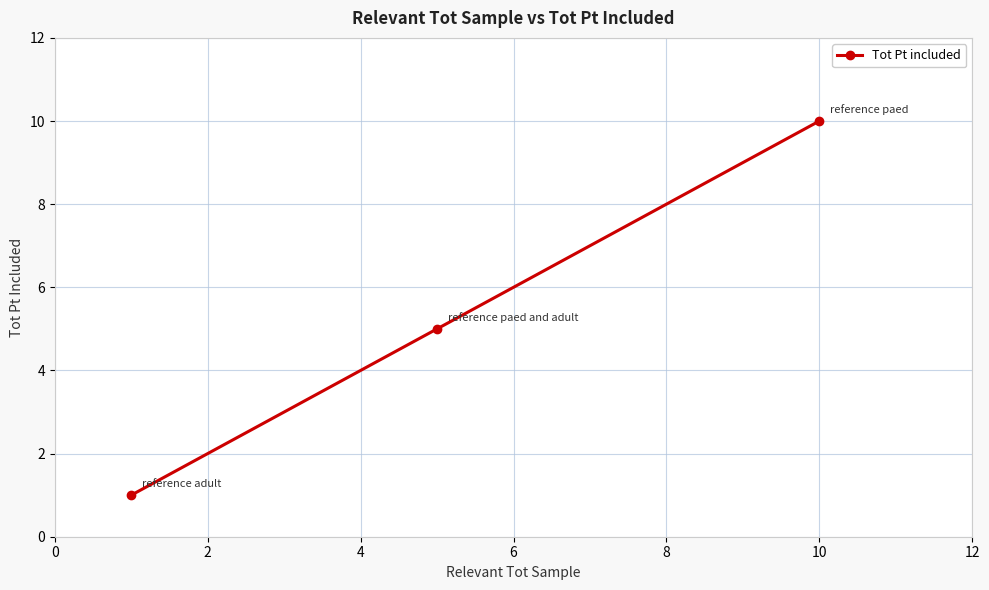

Reading left to right, extract all data points from this chart.

1	5	10